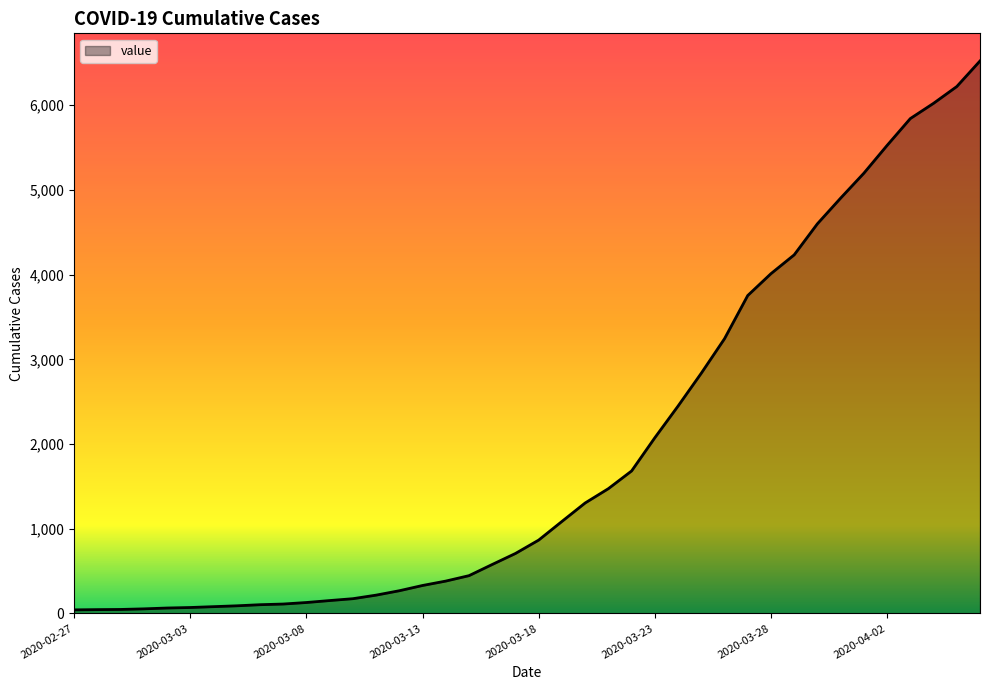

Does the chart display data point markers on the line(s)?

No